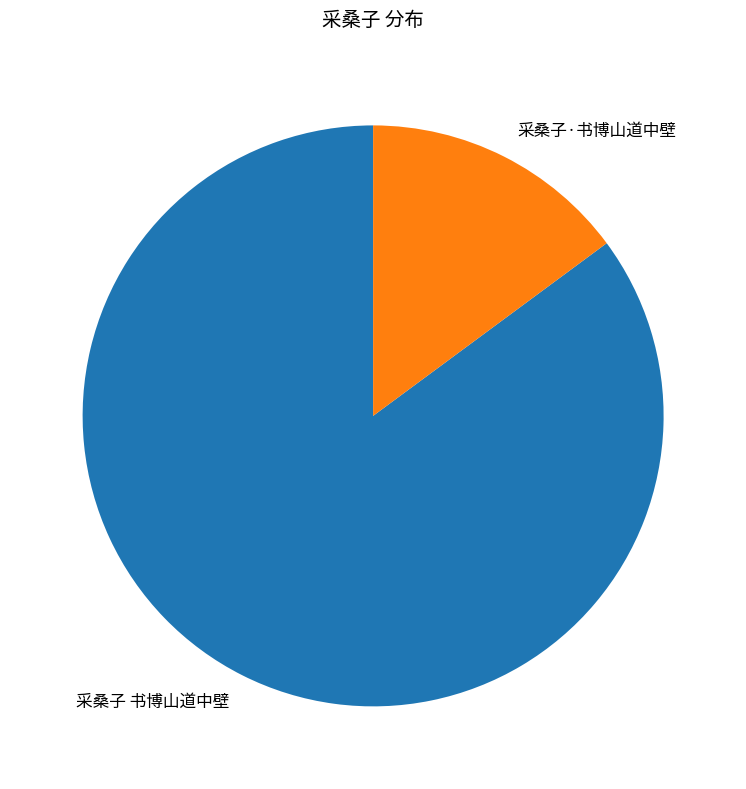

True or false: 采桑子 书博山道中壁 accounts for 85% of the total.

True